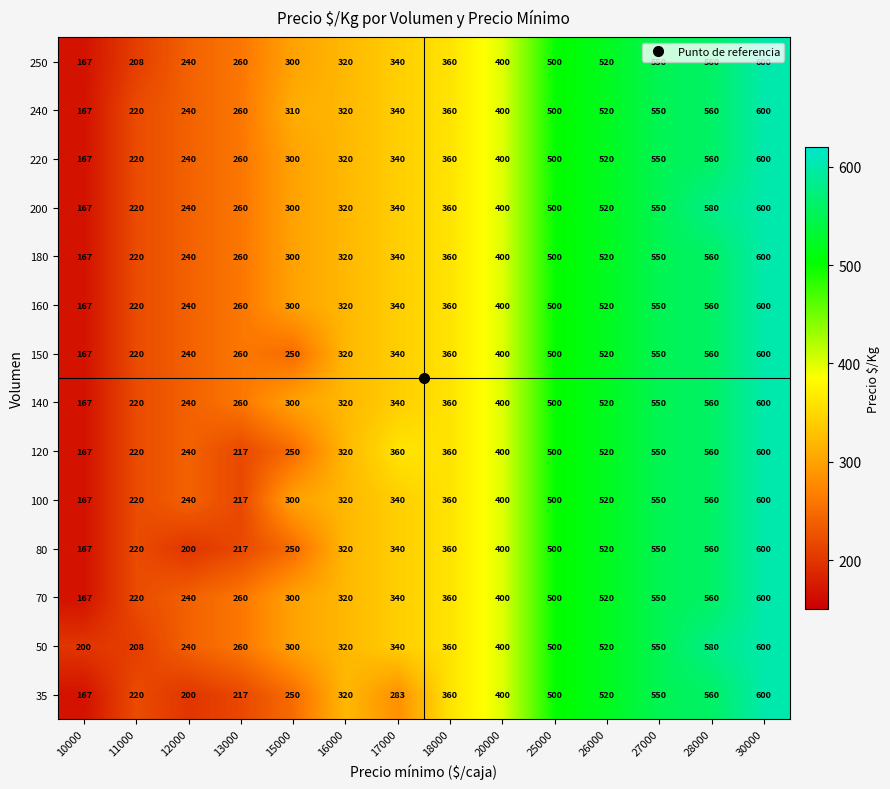

What is the lowest value of the 140 series?

167